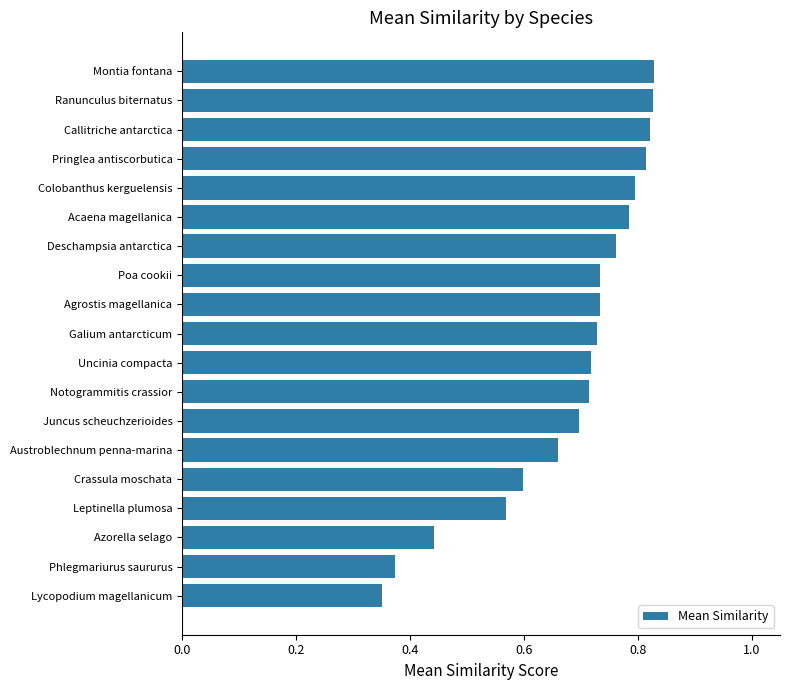

What is the difference between the maximum and second lowest values?

0.5